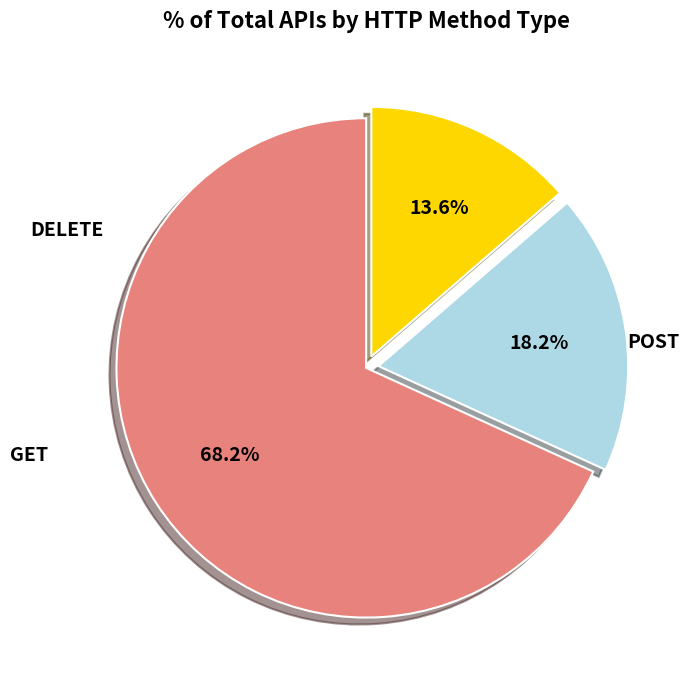

True or false: DELETE accounts for 14% of the total.

True